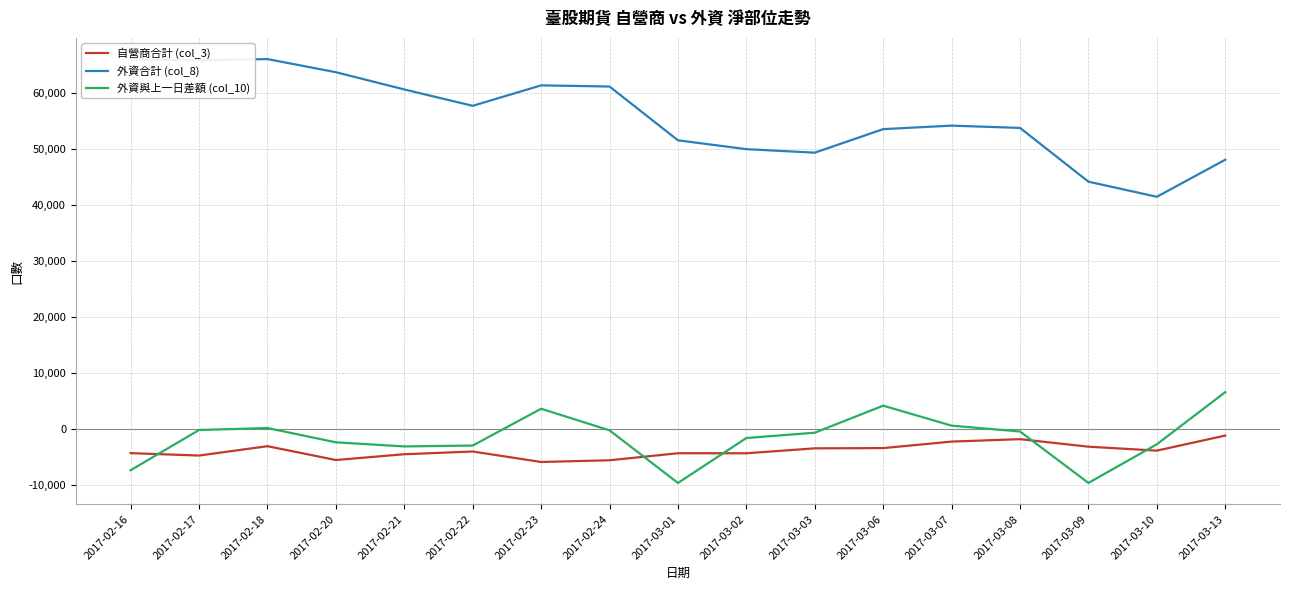

Which category has the highest value in the 外資與上一日差額 (col_10) series?

2017-03-13